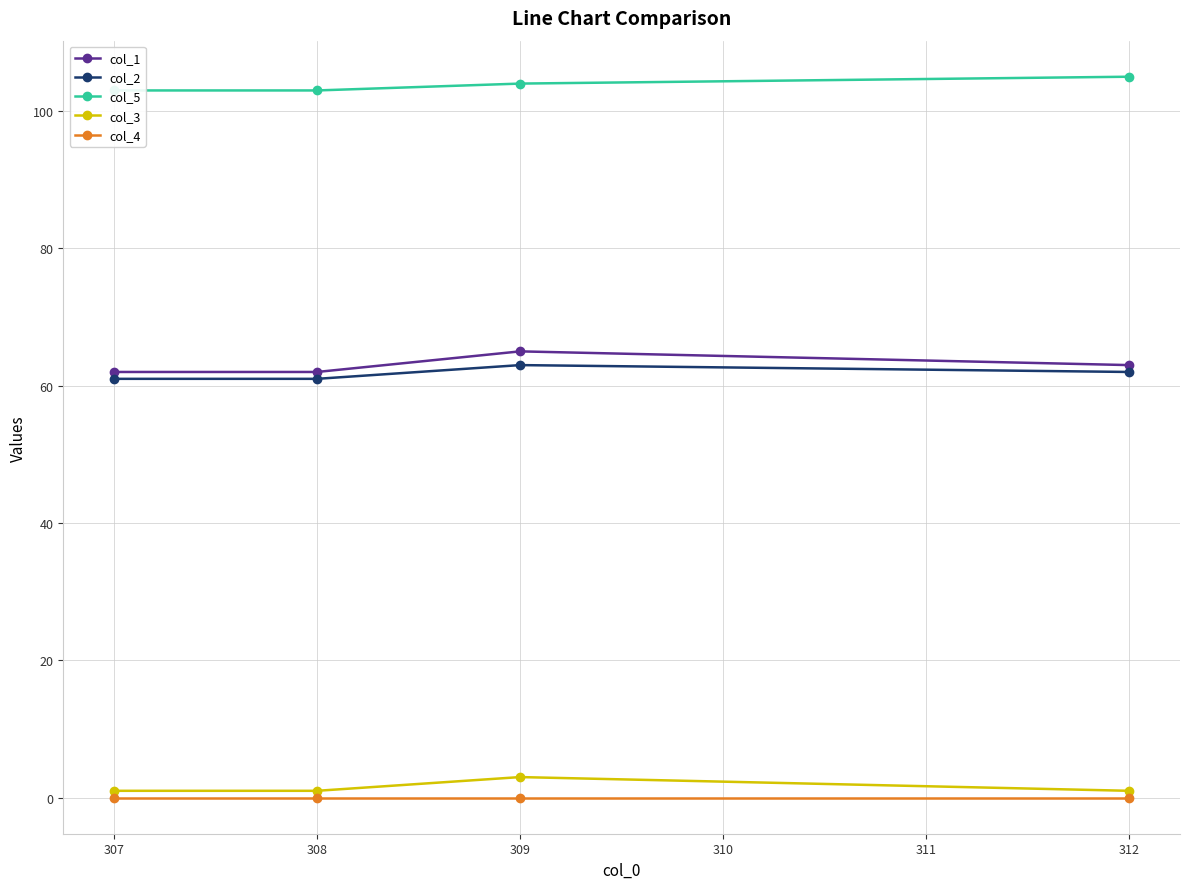

List the series in order of their peak value, lowest first.

col_4, col_3, col_2, col_1, col_5